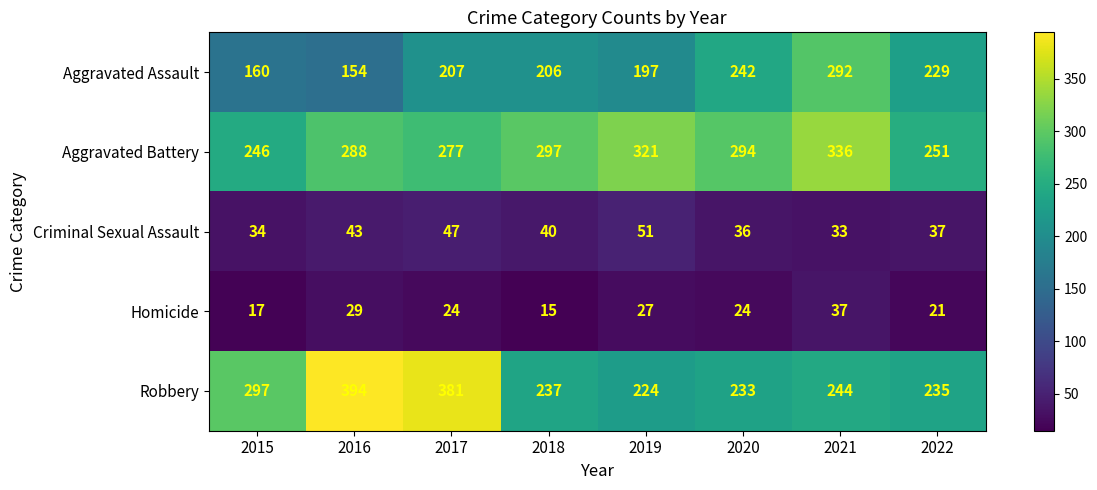

True or false: Homicide has a value of 24 at 2017.

True